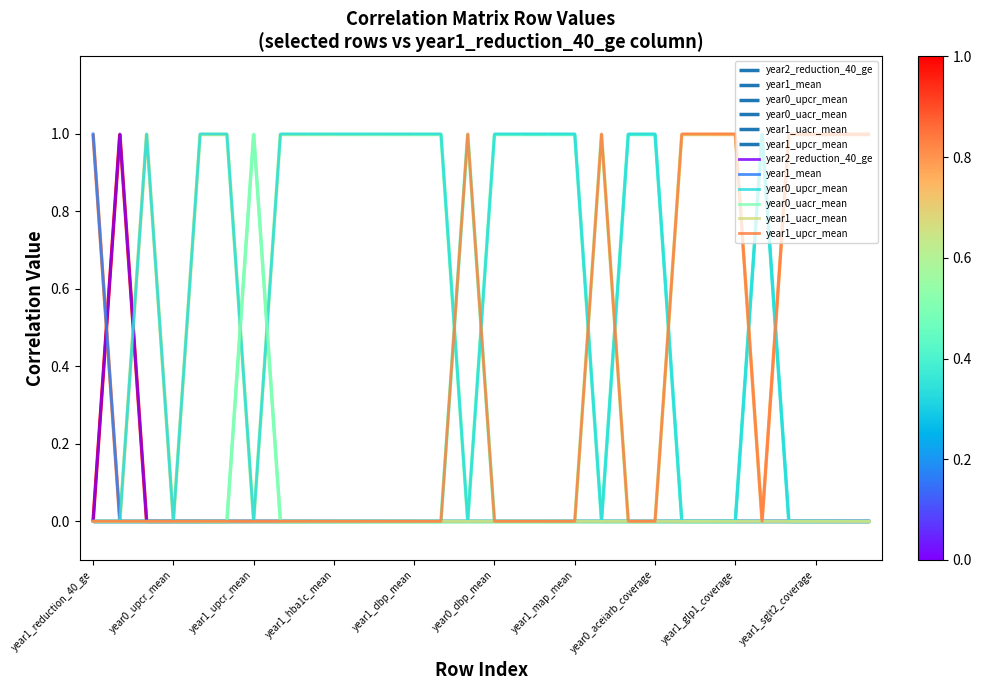

How many values in year0_upcr_mean are above zero?

17